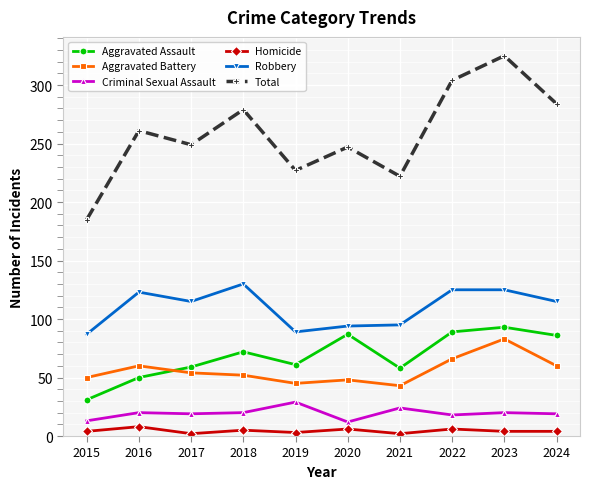

What is the greatest value displayed?

325